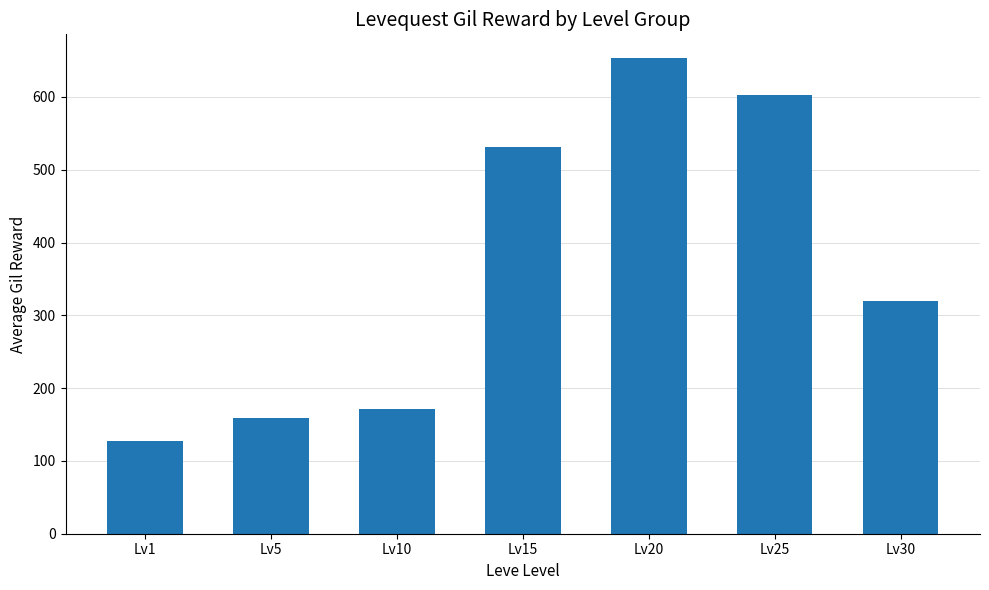

Which category has the highest value across all series?

Lv20